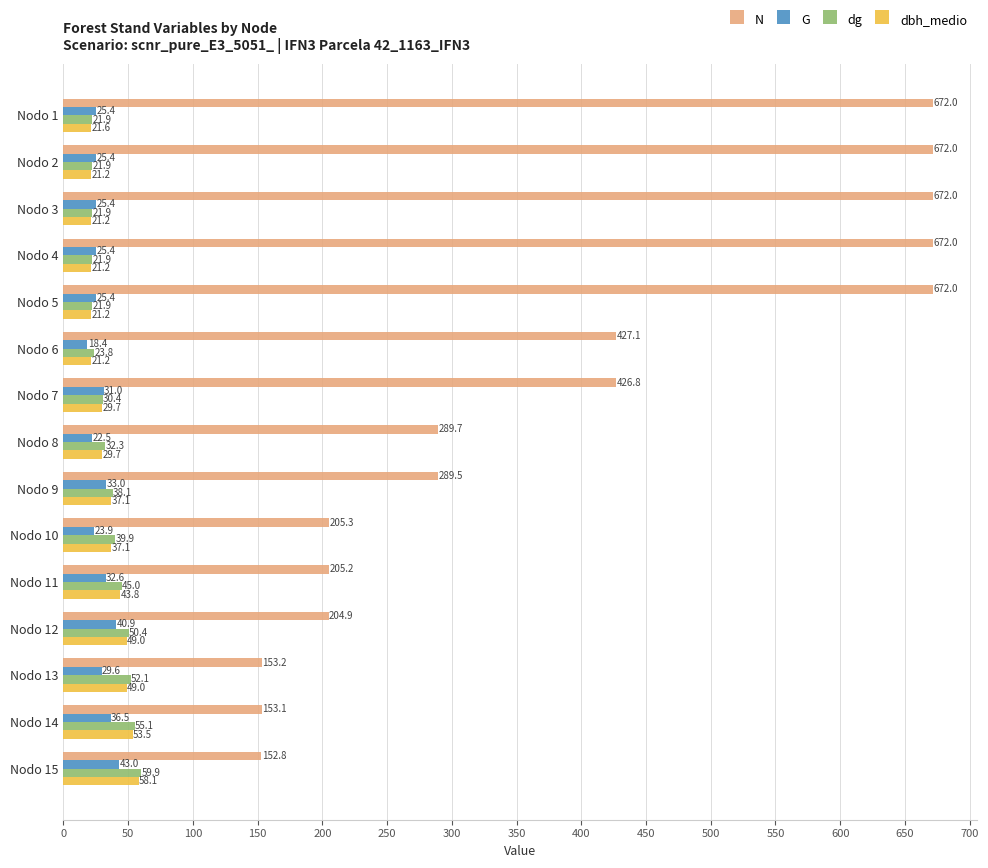

Which series has the widest spread of values?

N